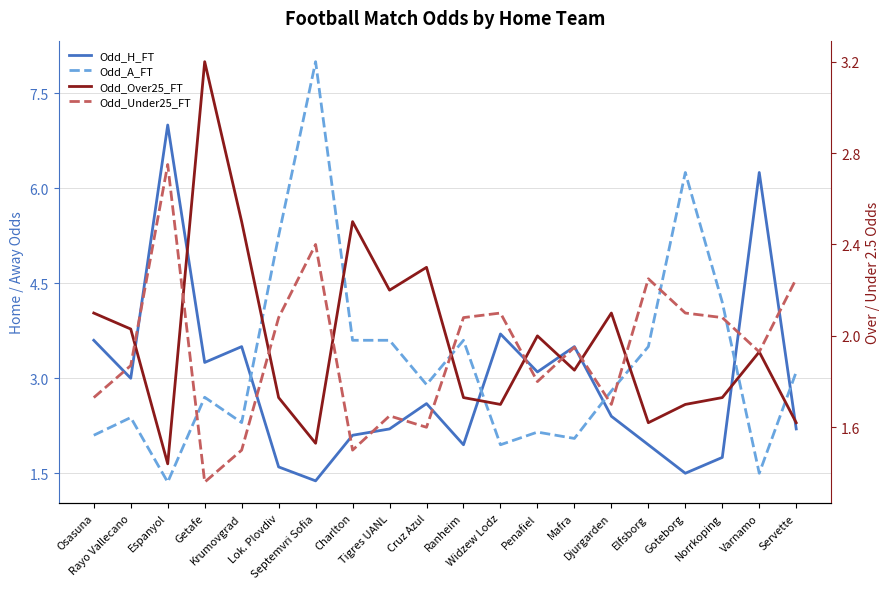

At how many categories does at least one series exceed 1?

20